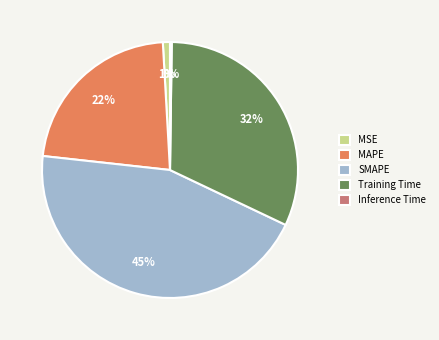

Is there any slice that represents more than half of the pie?

No